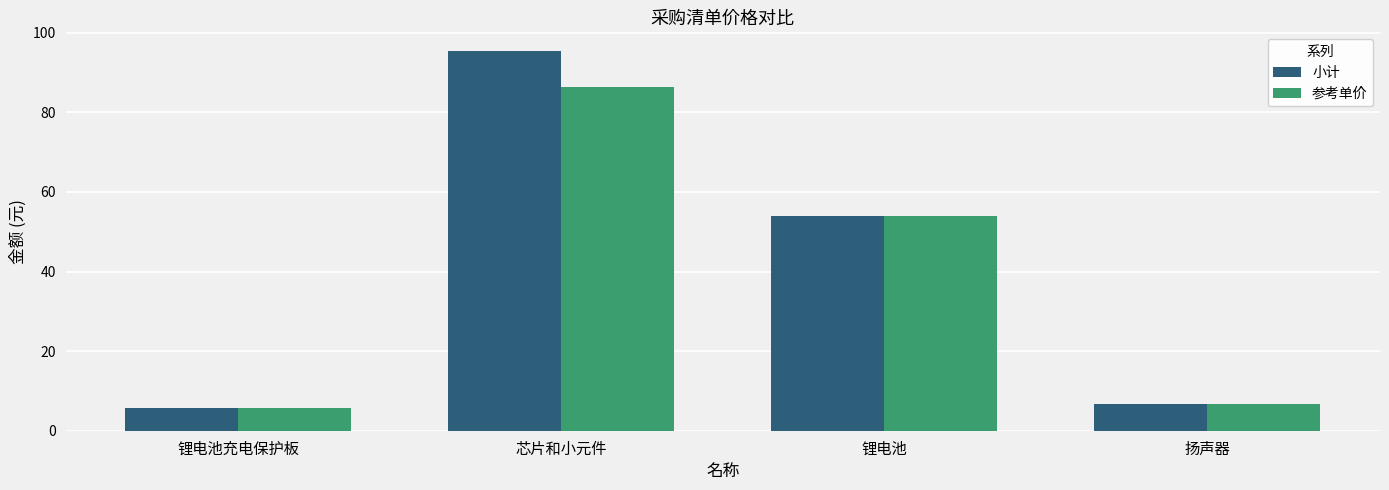

Is the value of 参考单价 at 锂电池 greater than the value of 小计 at 芯片和小元件?

No